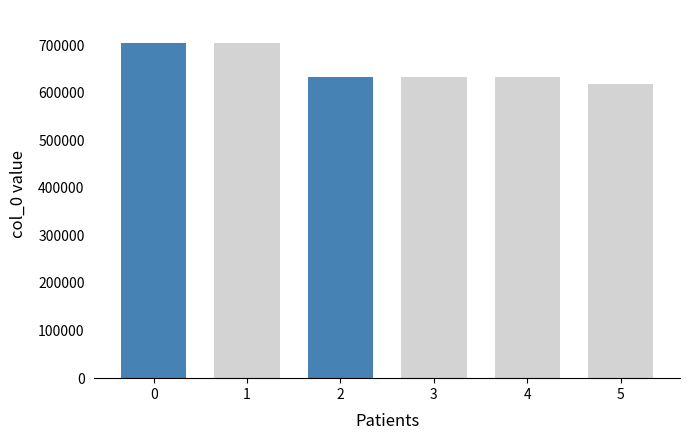

What is the average value?

654147